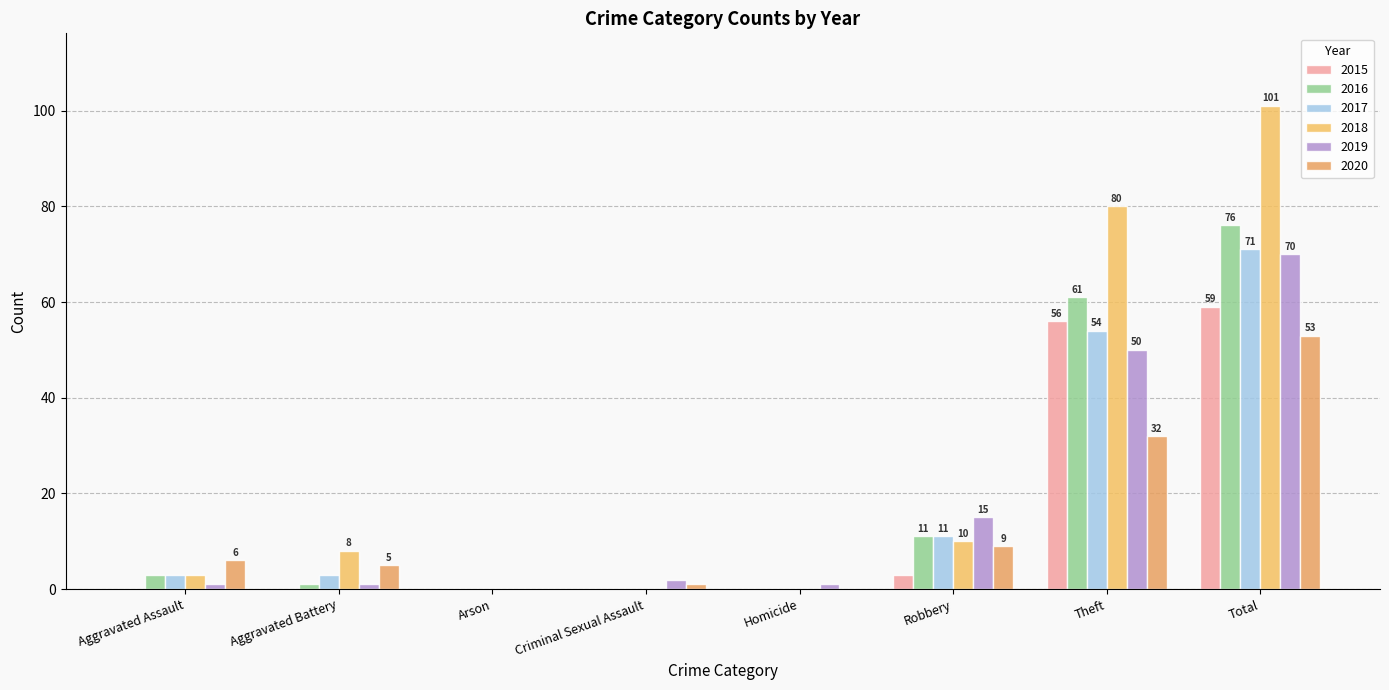

What is the label of the 7th bar from the right?

Aggravated Battery